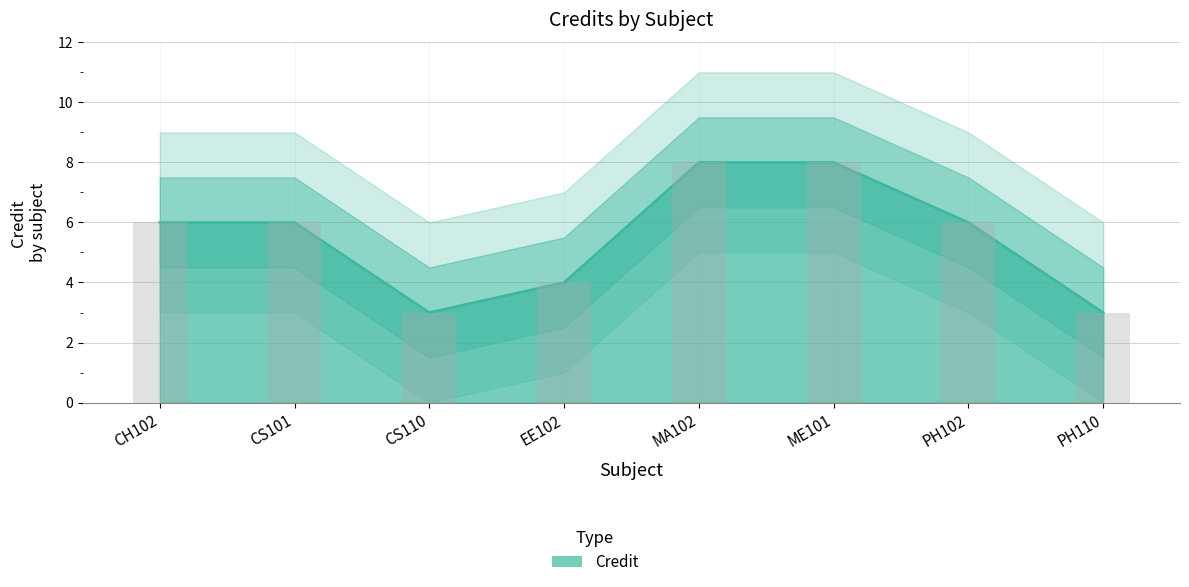

Which label corresponds to the smallest value in the chart?

CS110